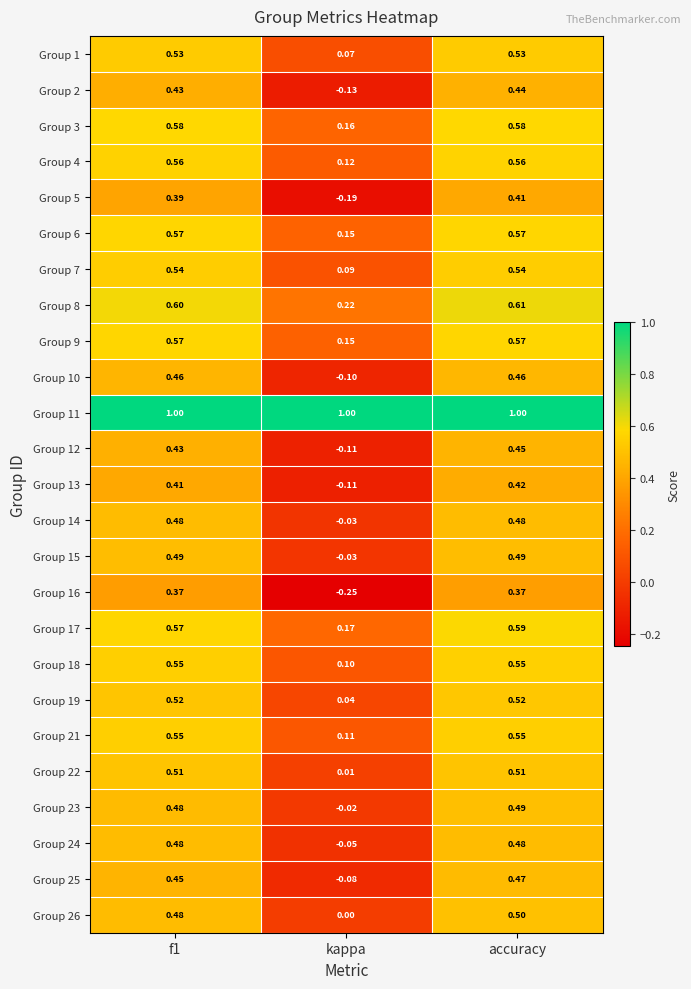

Where is Group 9 nearest to the value 0?

kappa